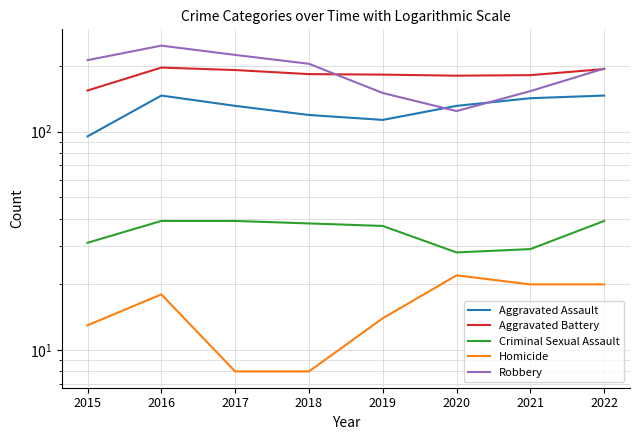

Which series ends up on top after the final intersection of Robbery and Aggravated Battery?

Robbery